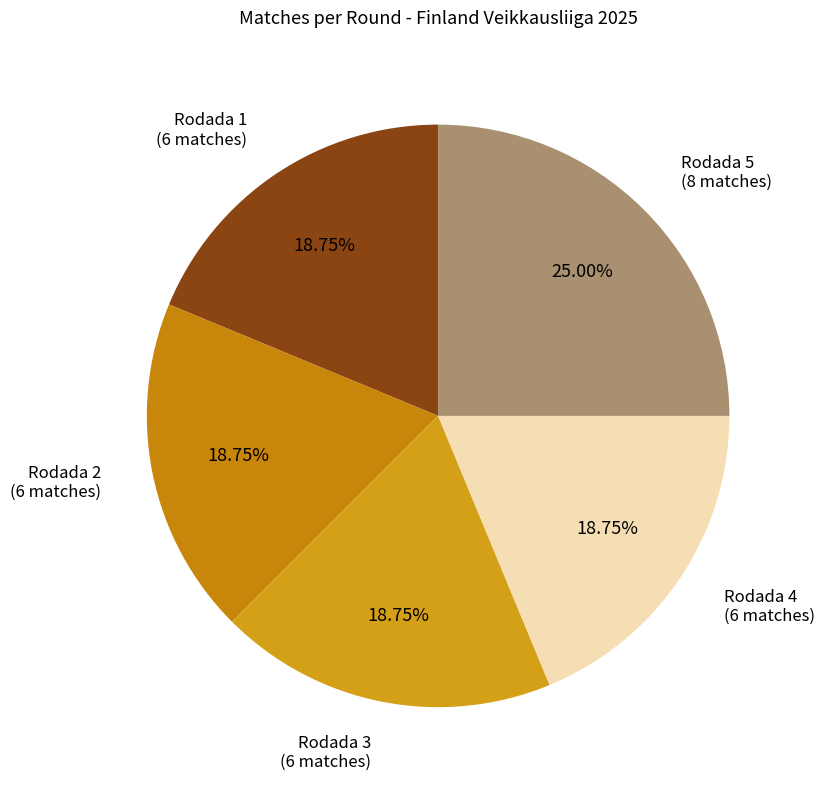

Count the number of slices in the pie.

5